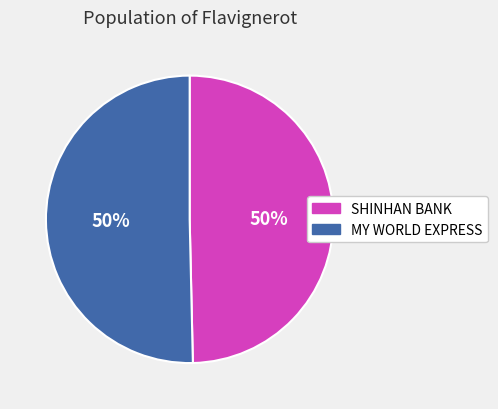

Is the sum of MY WORLD EXPRESS and SHINHAN BANK greater than half?

Yes